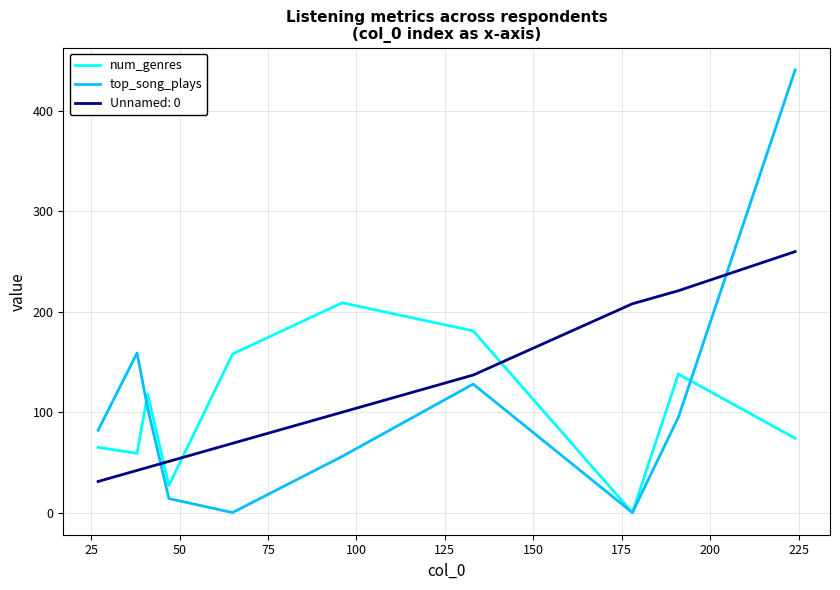

Which series has the largest total across all categories?

Unnamed: 0